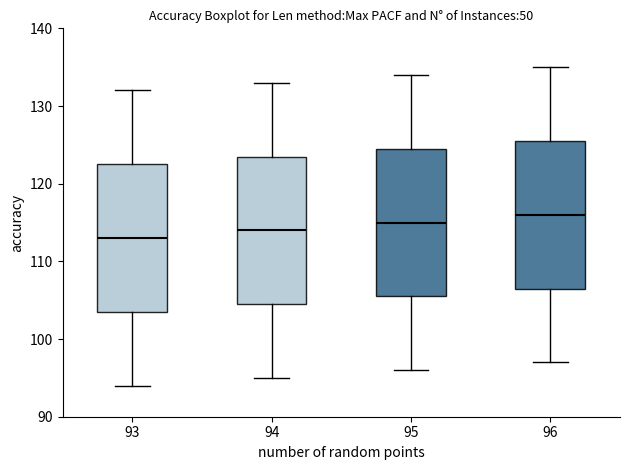

Which box's median line is the lowest?

93